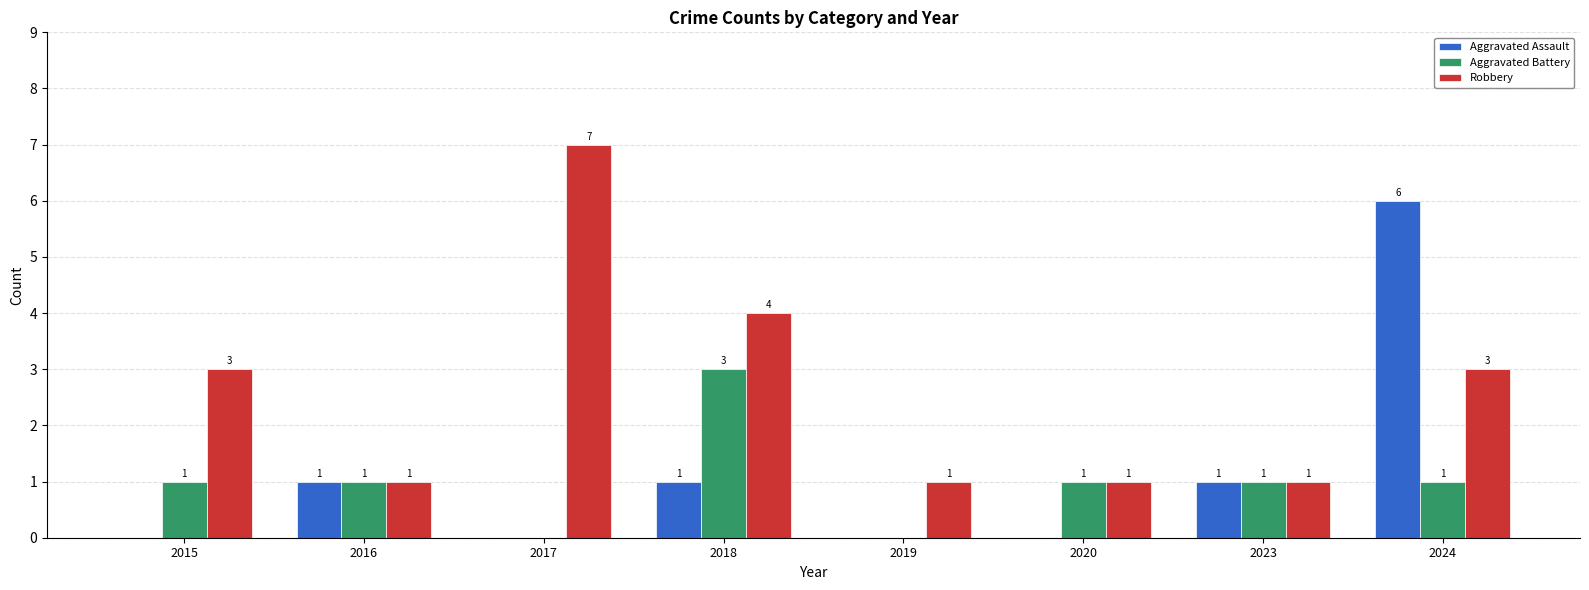

What is the greatest value displayed?

7